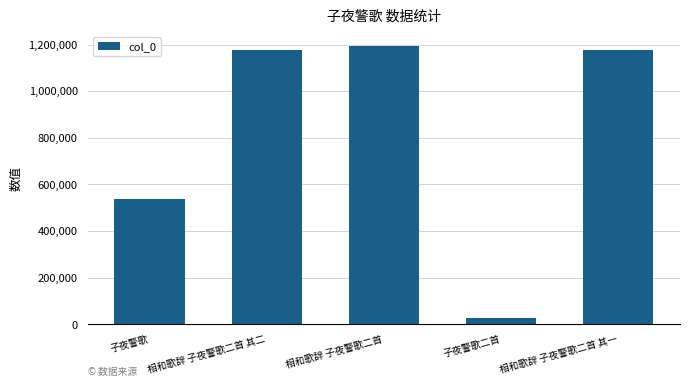

What is the difference between the second highest and second lowest values?

640398